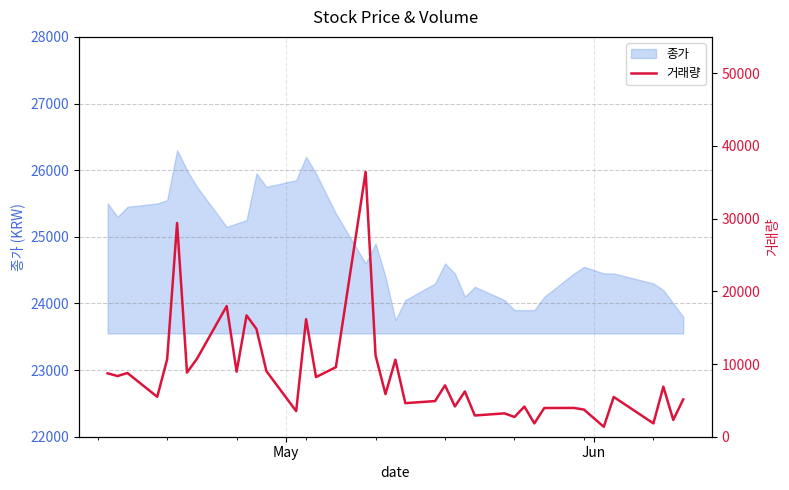

What is the highest value of the 종가 series?

26300